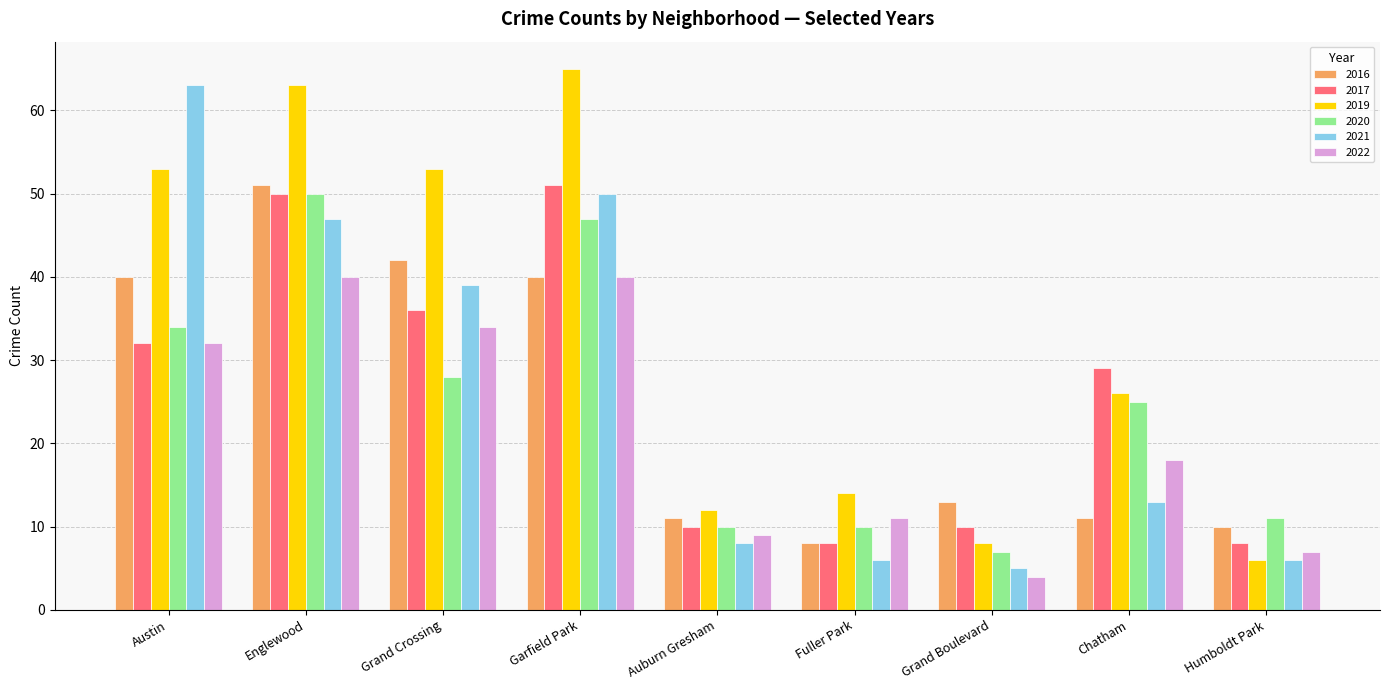

Which series has the largest total across all categories?

2019